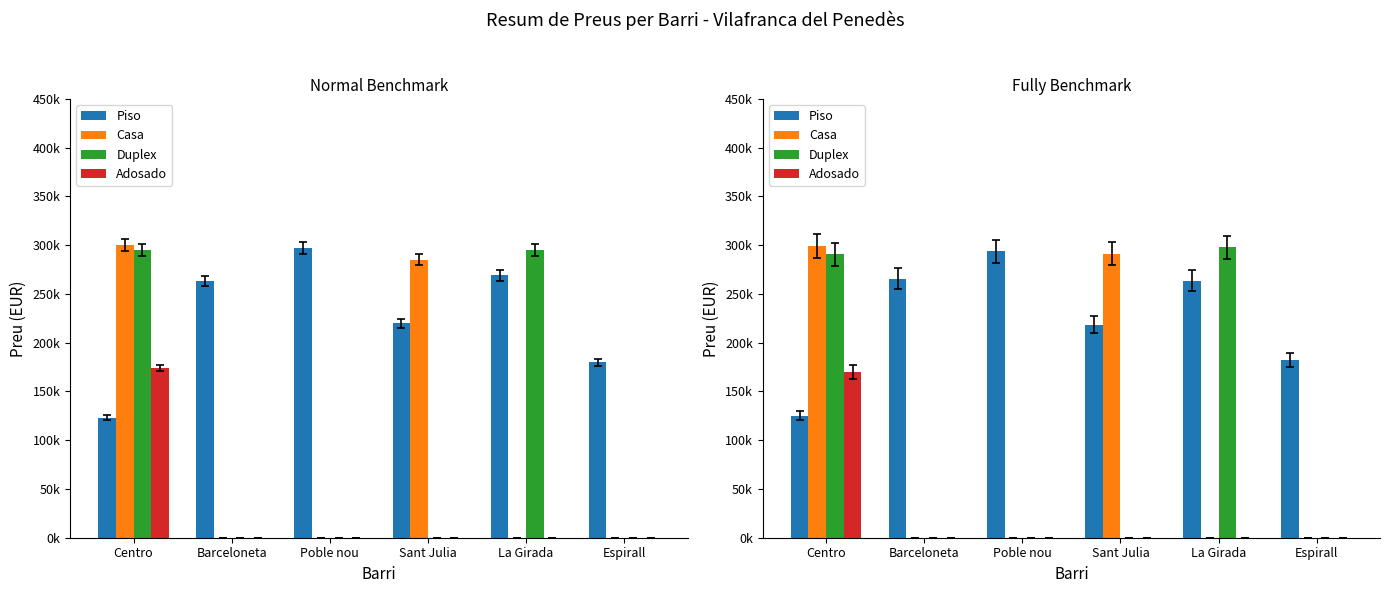

What is the difference between the maximum and minimum values in the Adosado series?

169728.8